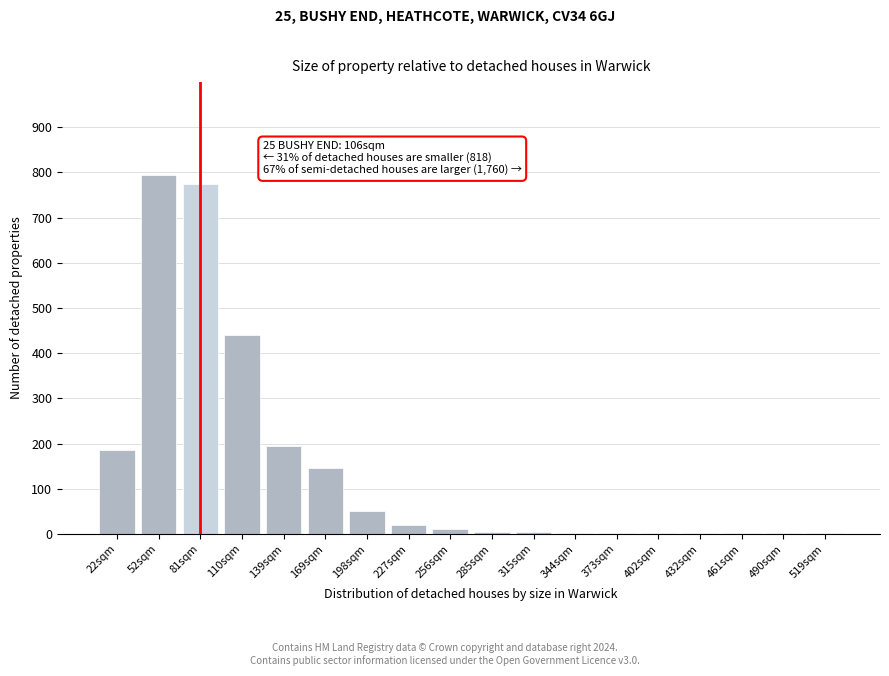

Where is the data nearest to the value 398?

110sqm